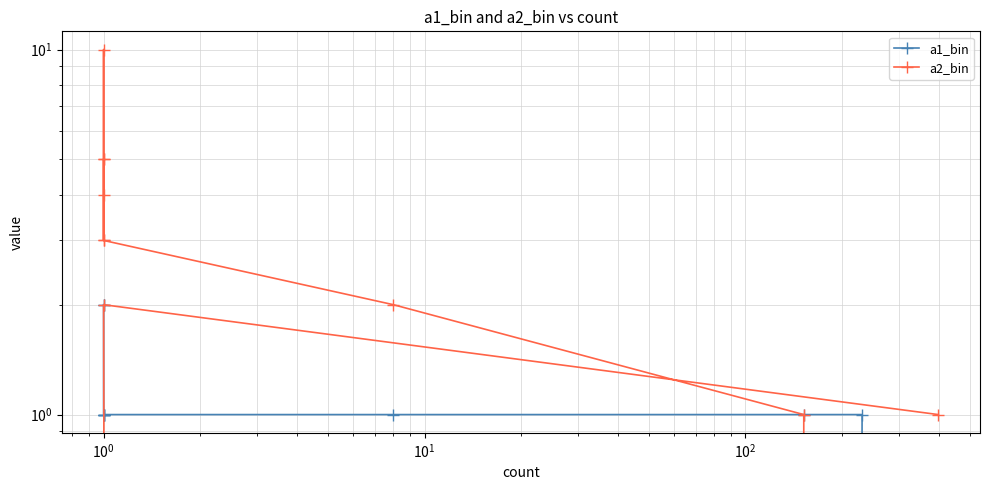

Rank the series by their maximum value, from lowest to highest.

a1_bin, a2_bin